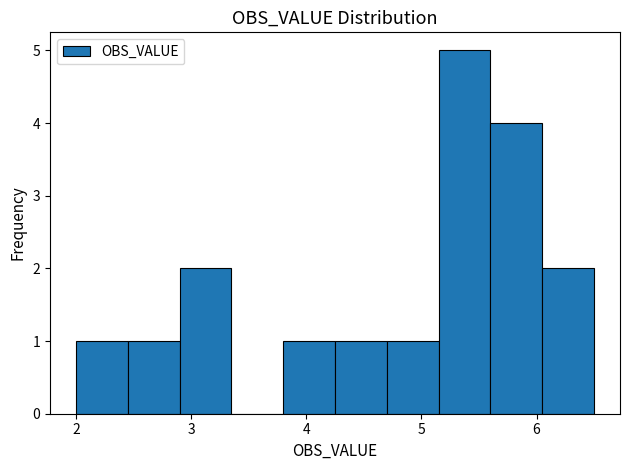

Which range on the x-axis has the tallest bar?

5.15 to 5.60